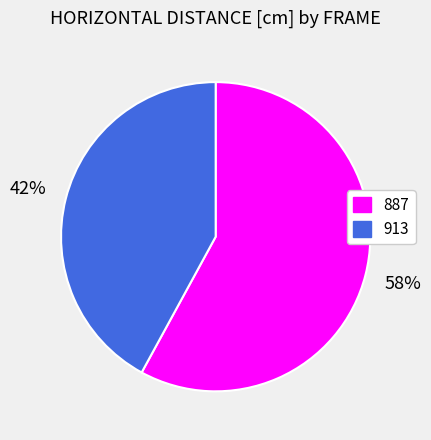

Which category has the smallest portion of the pie?

913